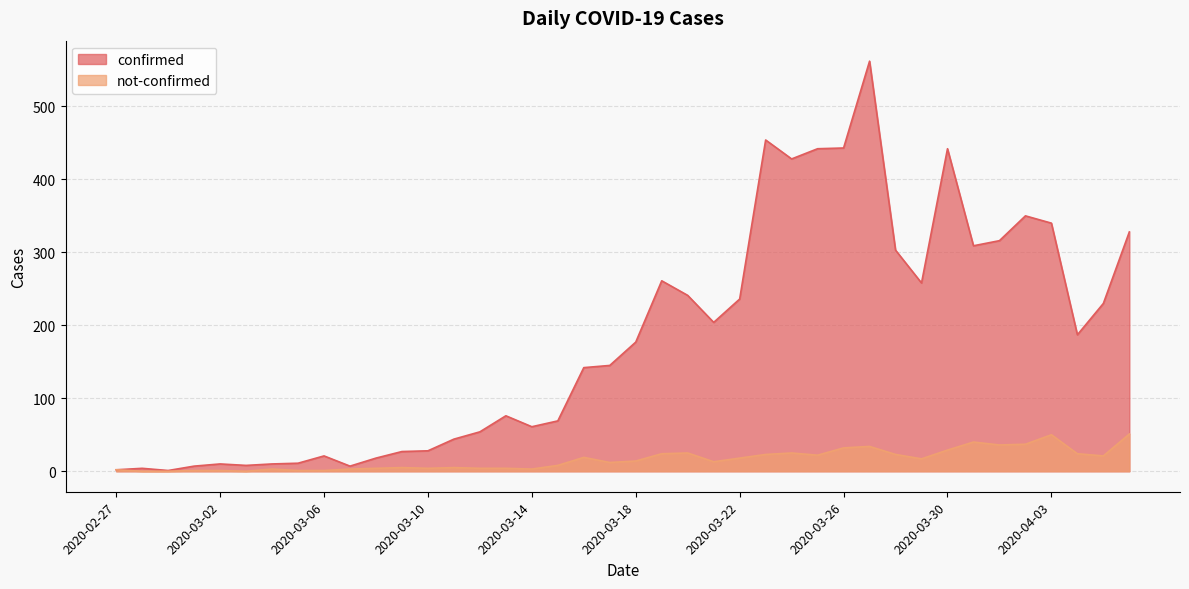

Is it true that confirmed equals 258 at 2020-03-29?

True